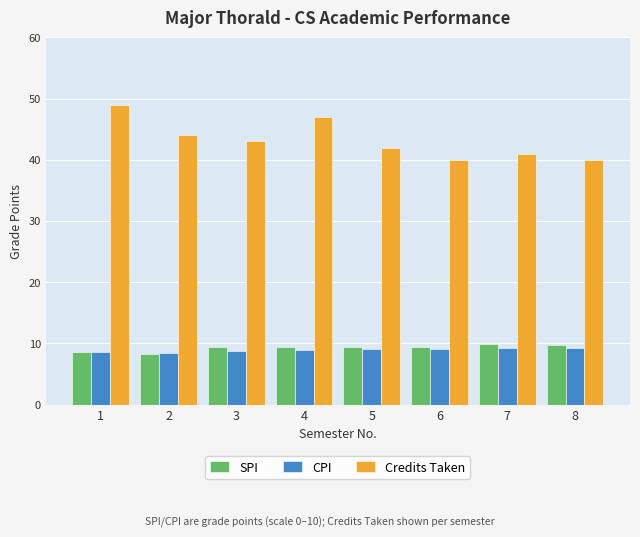

What is the maximum value for Credits Taken?

49.0